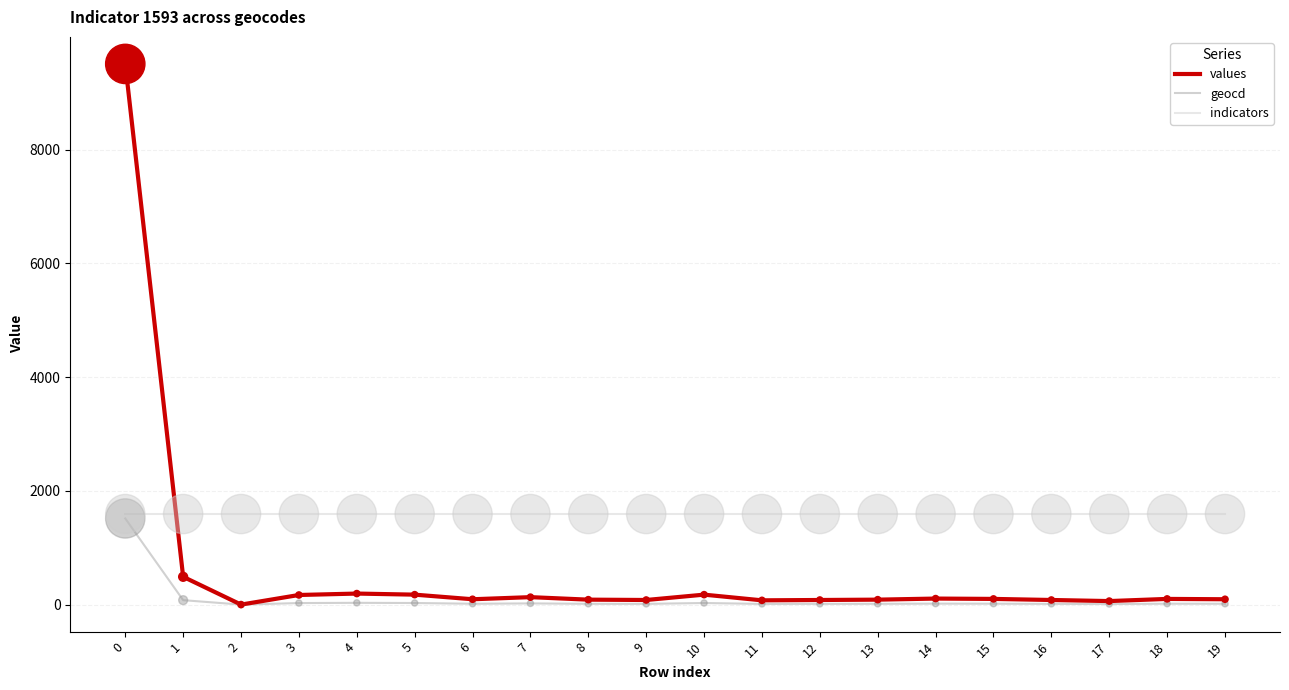

What is the highest value of the indicators series?

1593